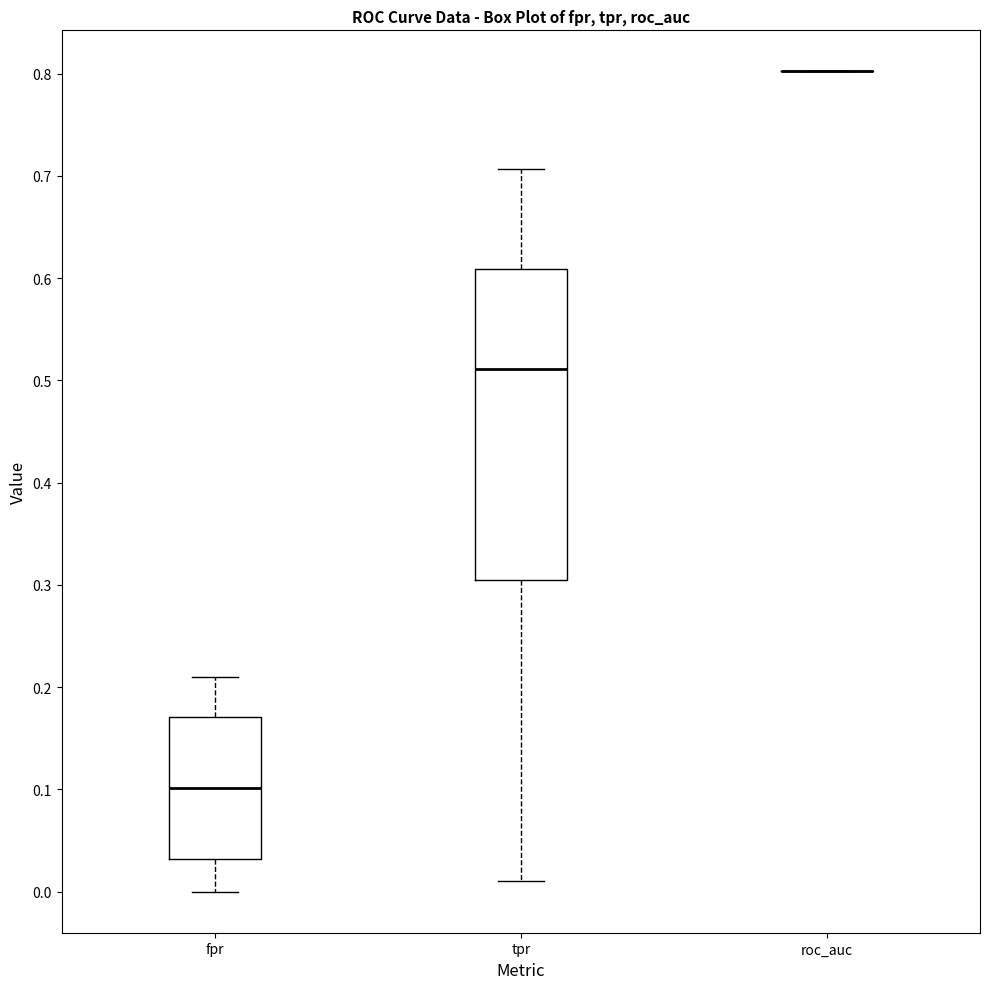

Reading left to right, read every box against the y-axis: the position of its median line, the range the box covers, and the ends of its whiskers. The values are not printed on the chart, so give them approximately, as read against the axis.

fpr: median 0.10, box 0.03 to 0.17, whiskers 0.00 to 0.21
tpr: median 0.51, box 0.30 to 0.61, whiskers 0.01 to 0.71
roc_auc: box collapsed to a line at 0.80, whiskers 0.80 to 0.80